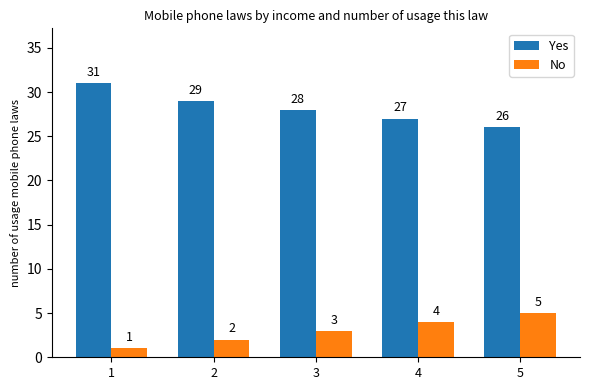

Reading left to right, list all the values displayed in this chart.

Yes: 1=31	2=29	3=28	4=27	5=26
No: 1=1	2=2	3=3	4=4	5=5